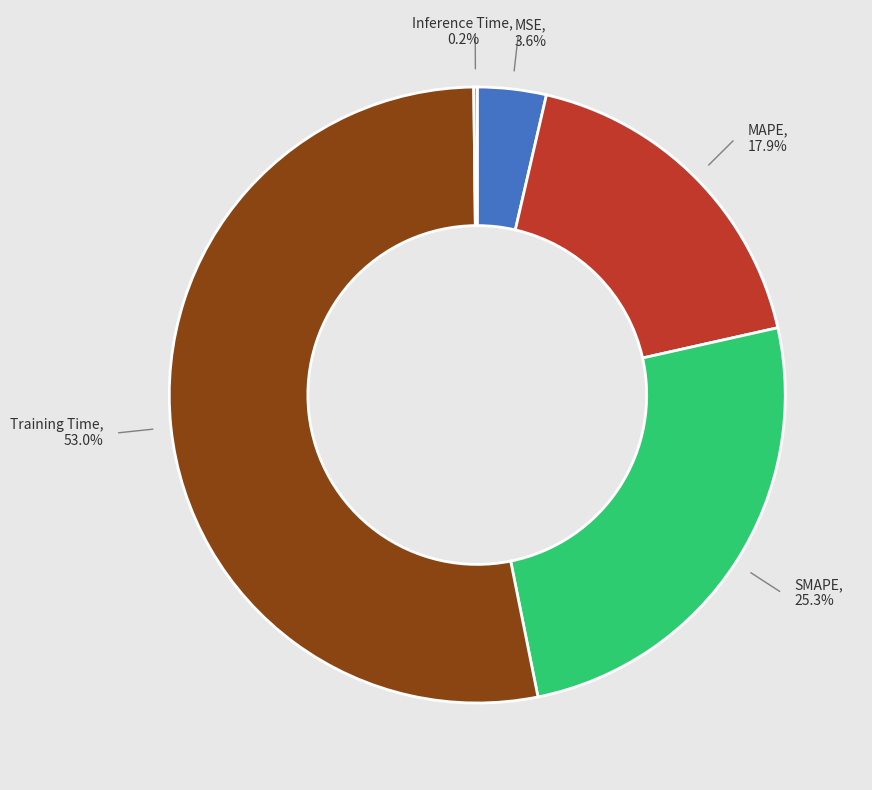

The MAPE slice represents 26% of the pie. True or false?

False